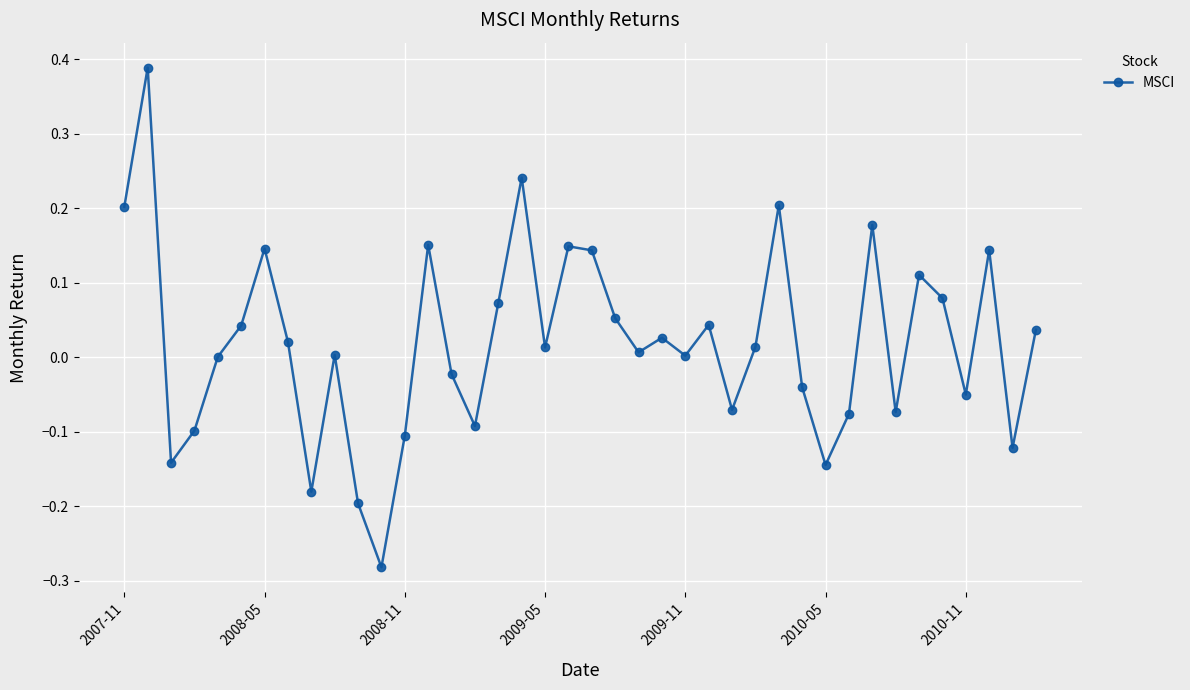

How many interior local valleys (lower than both neighbors) does the data have?

12